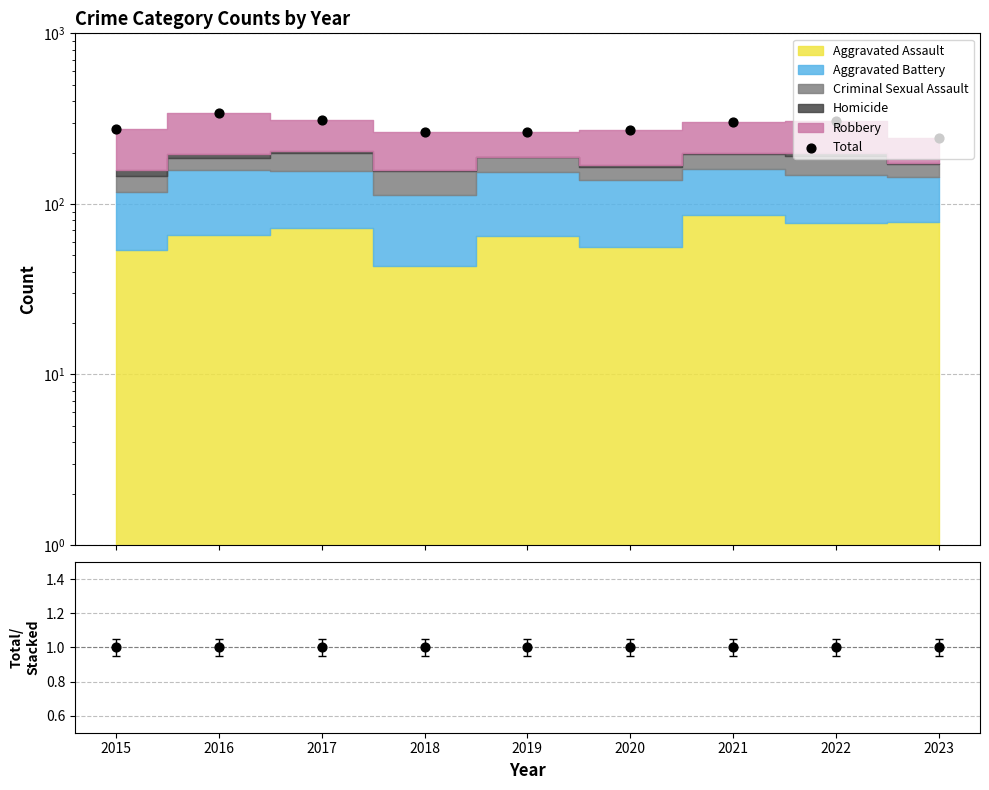

Which series reaches the minimum Y coordinate?

Total/Stacked